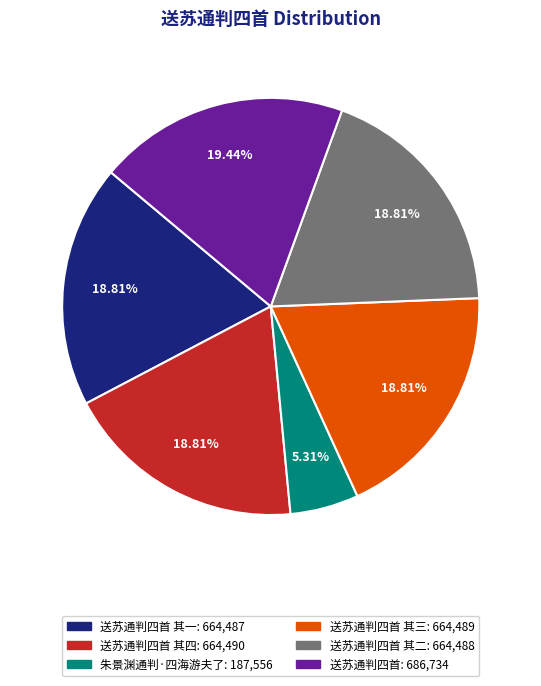

Is there any slice that represents more than half of the pie?

No